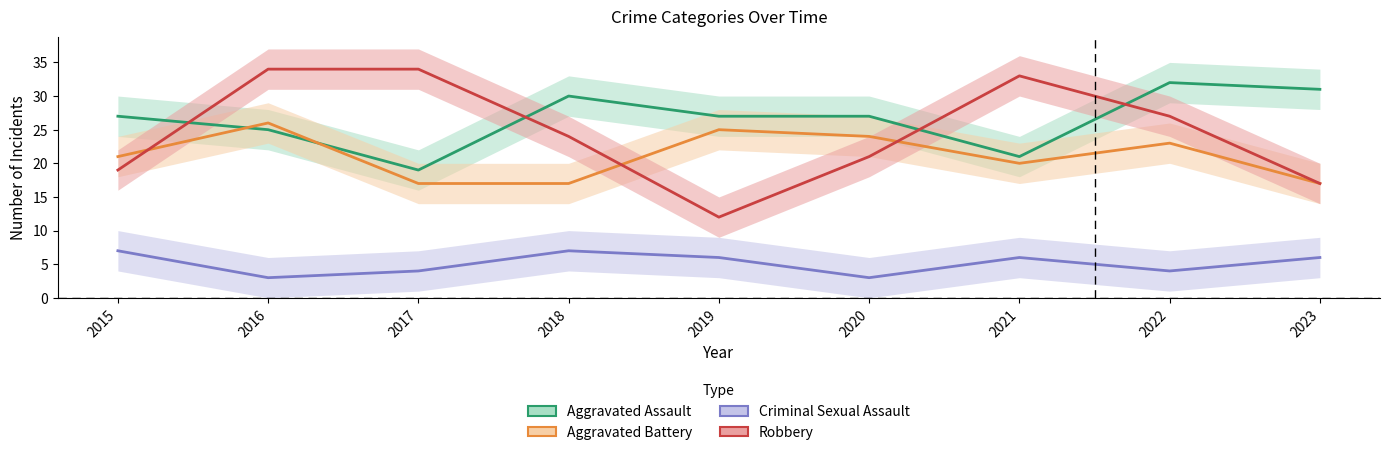

What is the total value across all series at 2015?

74